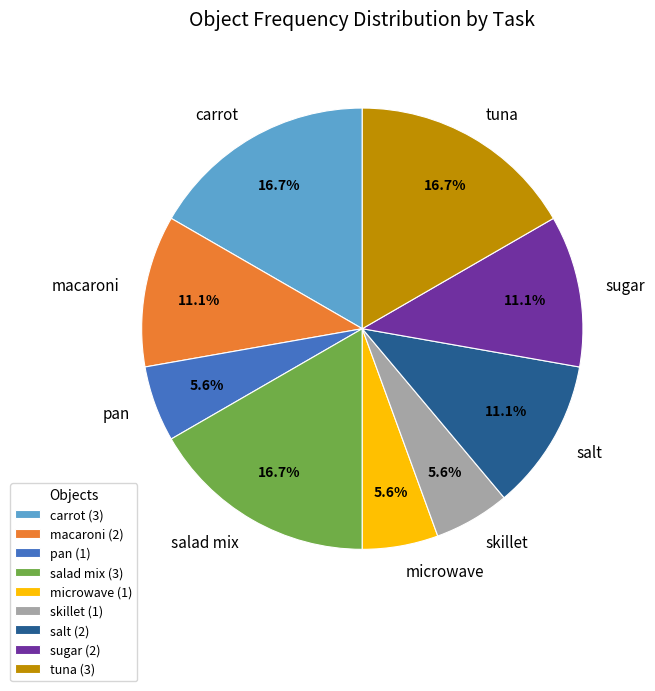

What is the ratio of the value at salt to the value at tuna?

0.7